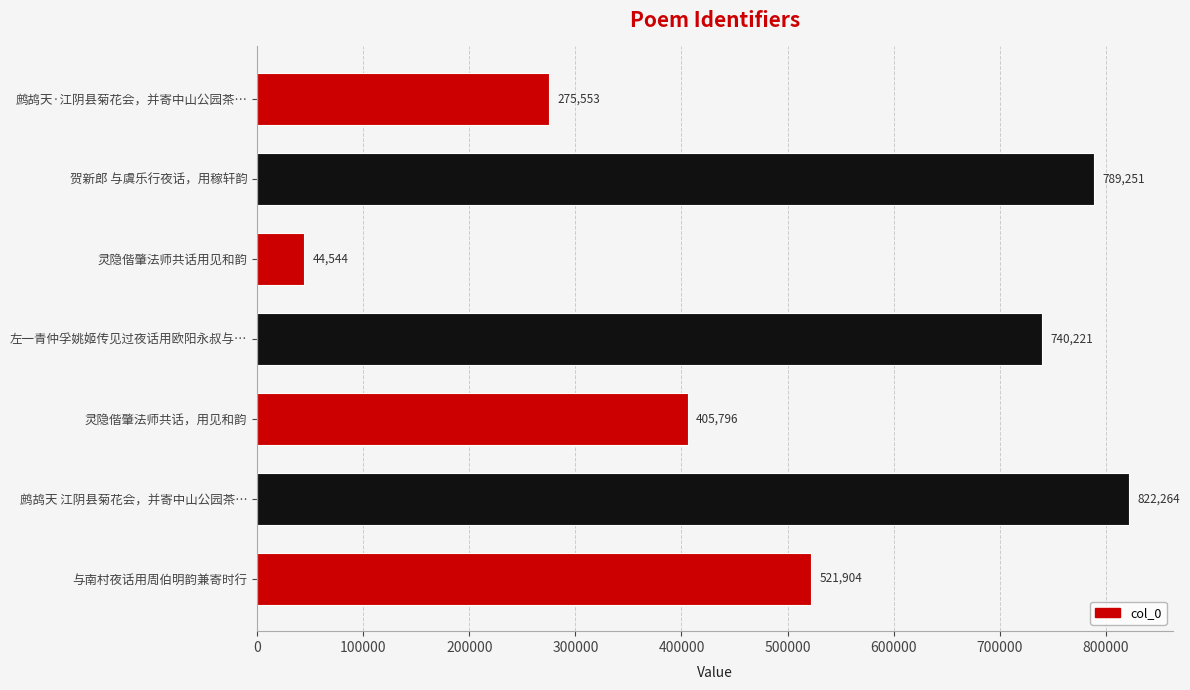

Count the number of data series in this chart.

1